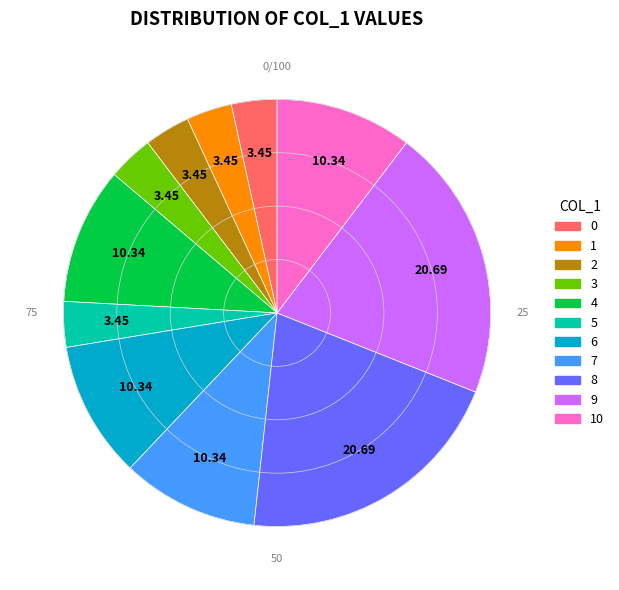

How many slices are in this pie chart?

11